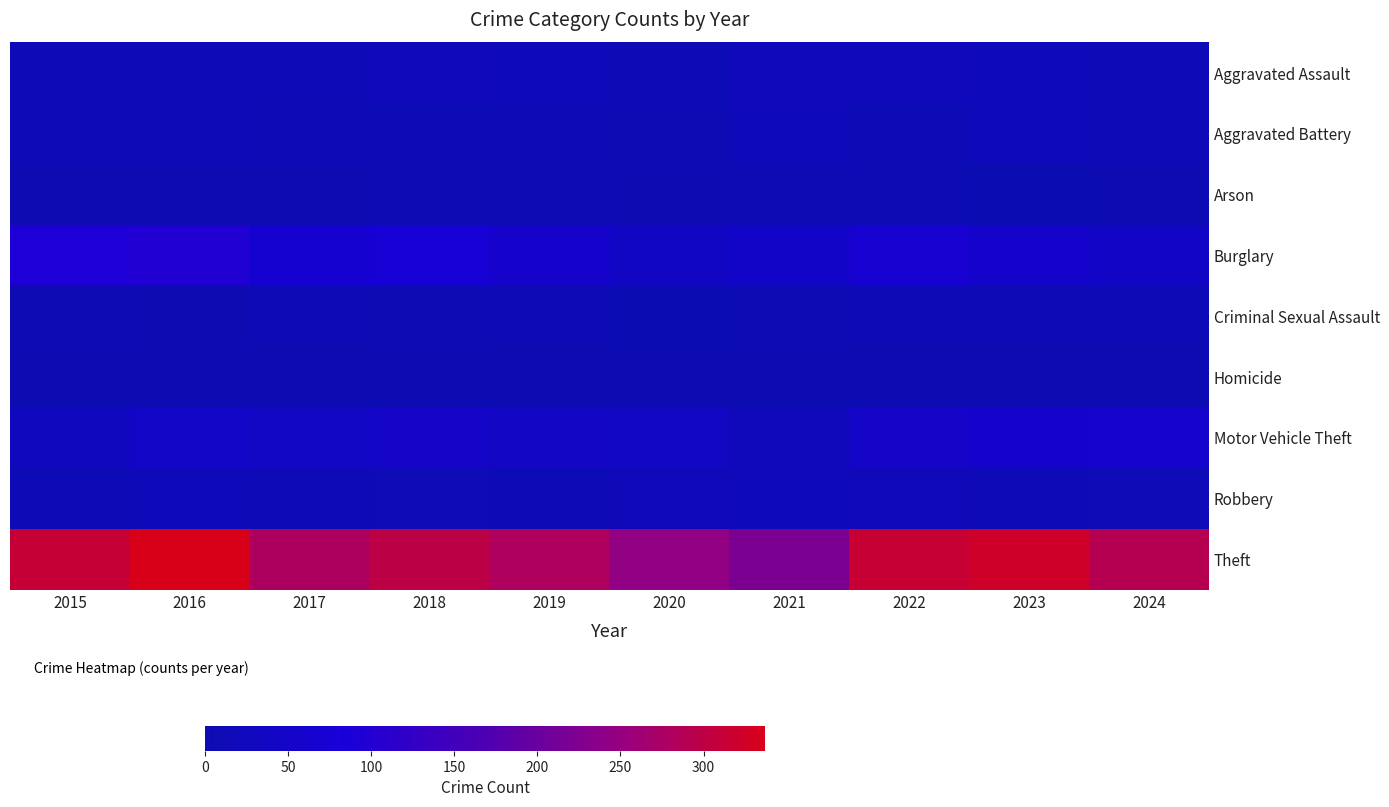

At how many categories does at least one series exceed 159?

10